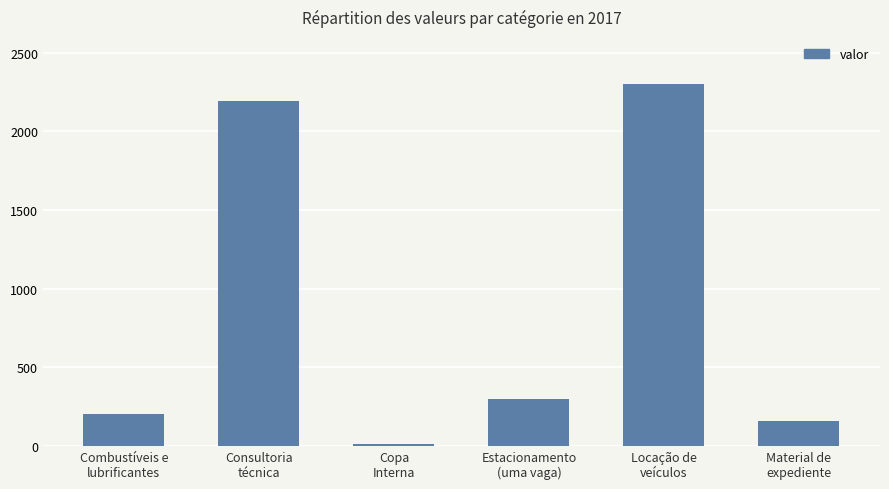

What is the greatest value displayed?

2300.0